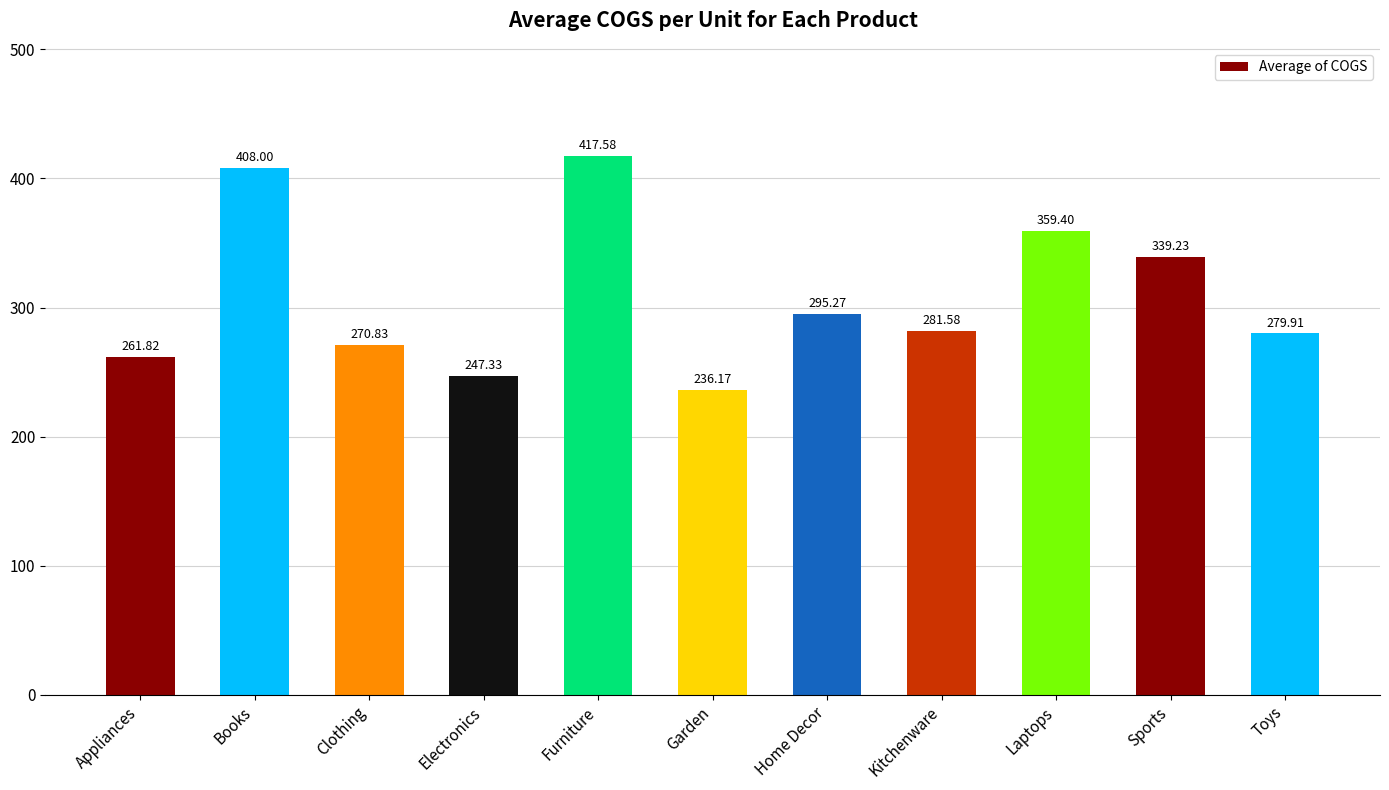

Between Electronics and Toys, which is larger?

Toys